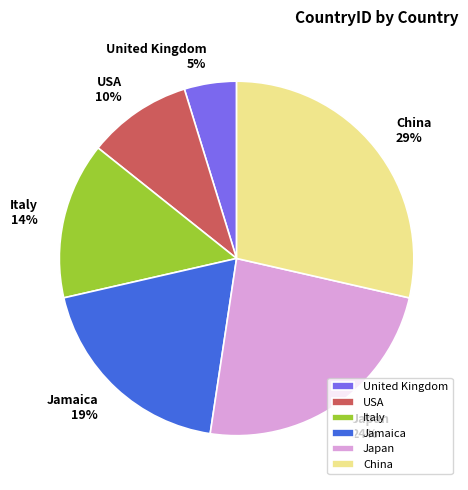

Approximately how many times larger is the value at Japan compared to China?

0.8